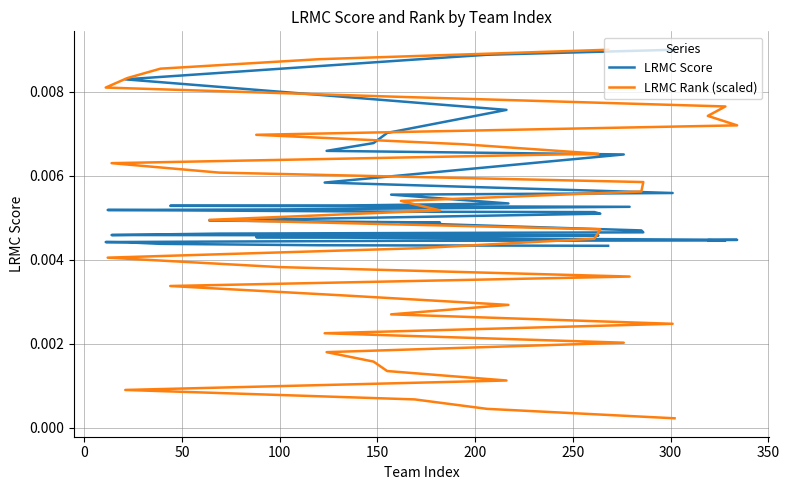

True or false: LRMC Rank (scaled) and LRMC Score intersect in this chart.

True